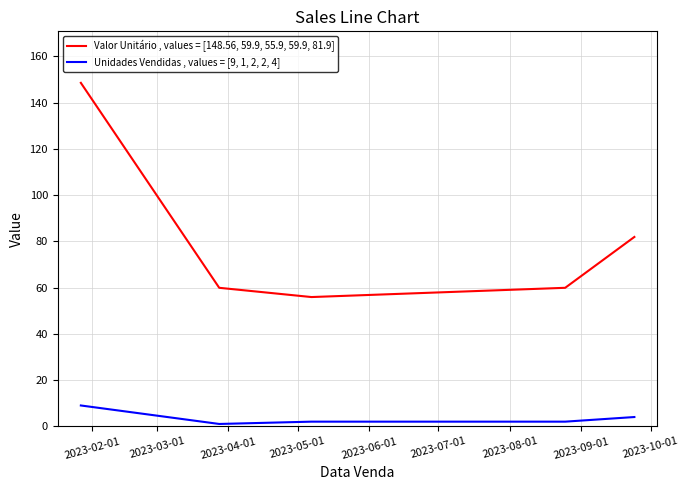

List the series in order of their overall mean, highest first.

Valor Unitário , values = [148.56, 59.9, 55.9, 59.9, 81.9], Unidades Vendidas , values = [9, 1, 2, 2, 4]